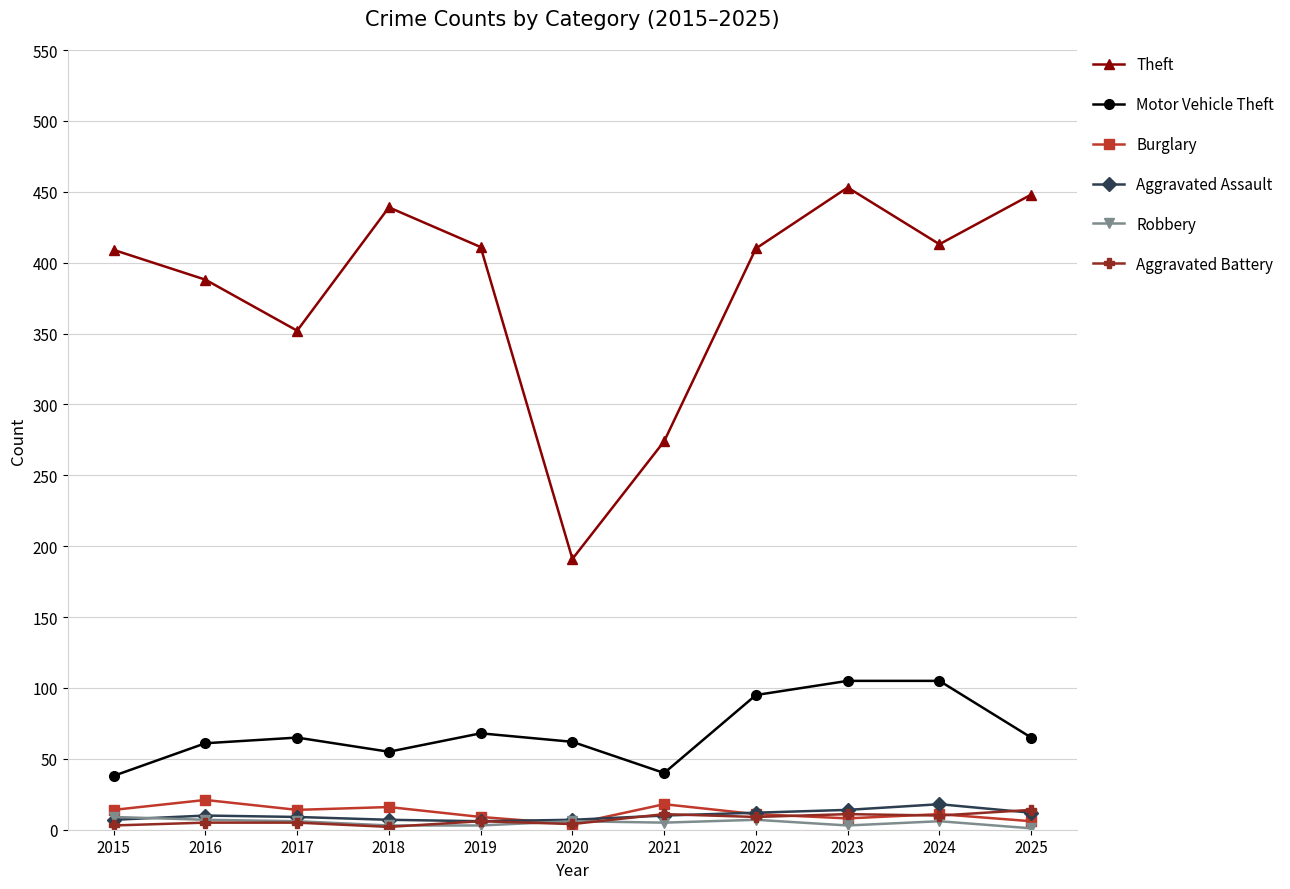

Which category has the highest value across all series?

2023